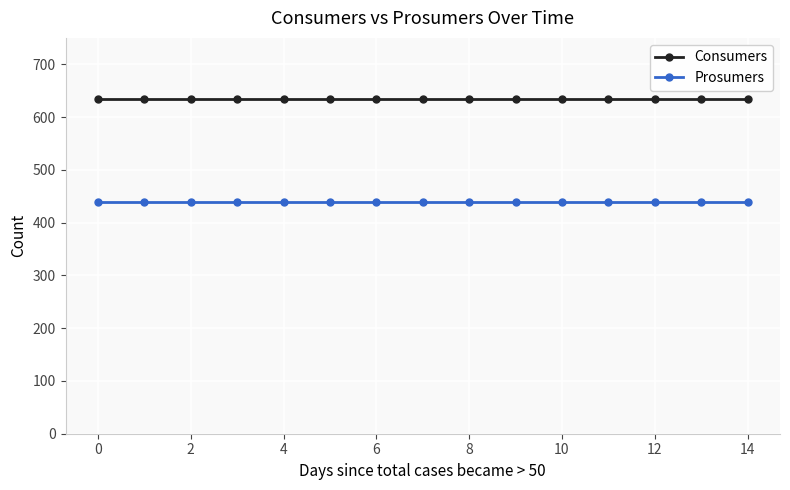

Rank the series by their average value, from lowest to highest.

Prosumers, Consumers